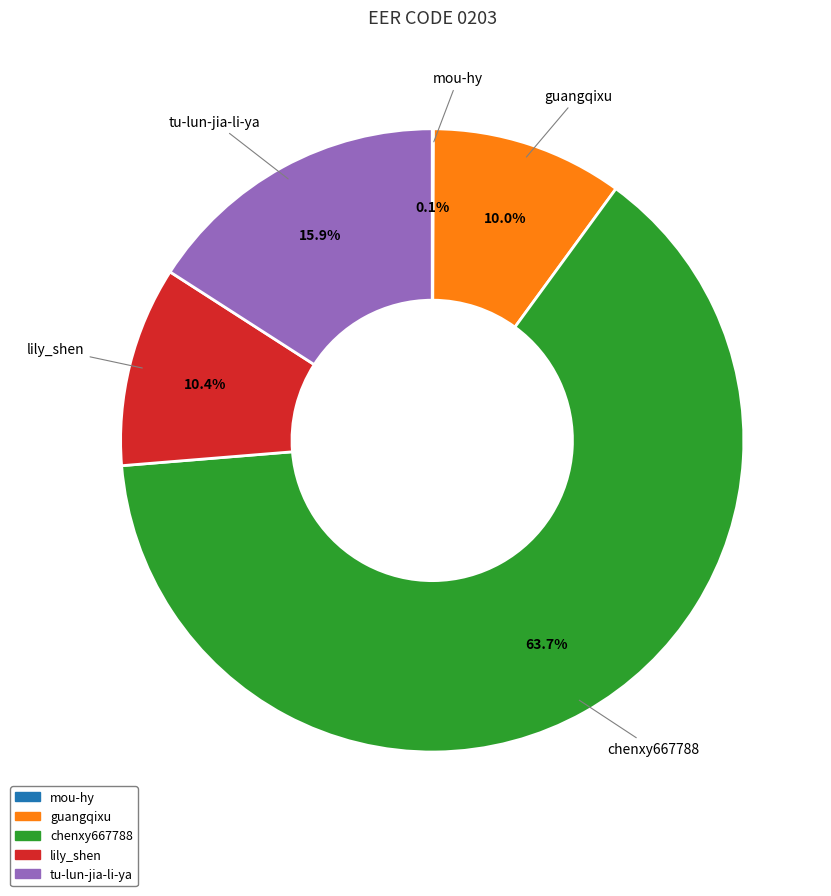

What percentage is the tu-lun-jia-li-ya slice, to the nearest percent?

16%